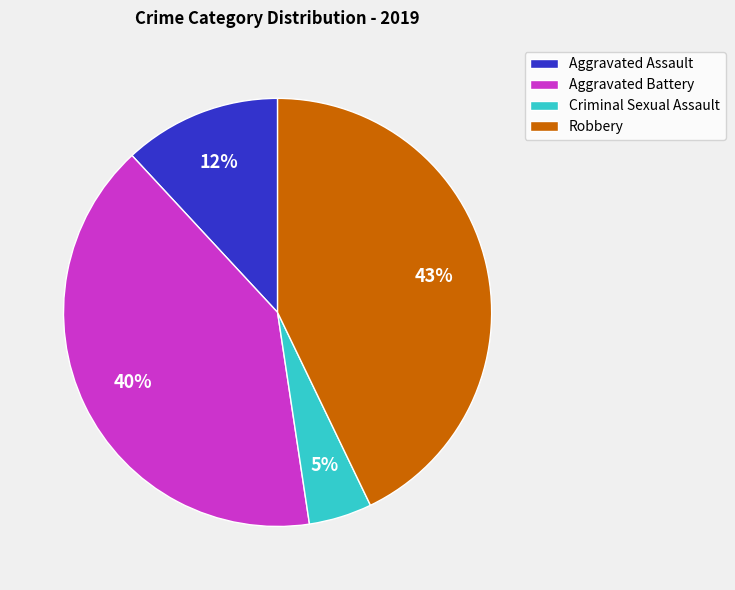

Which has a higher value, Robbery or Aggravated Battery?

Robbery